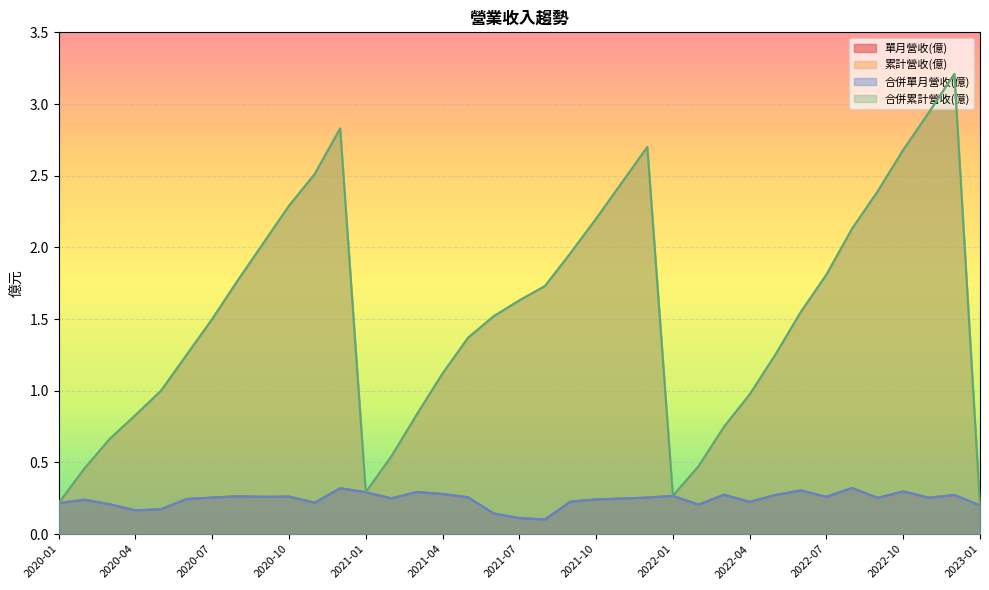

What position from the left is 2022-06?

30